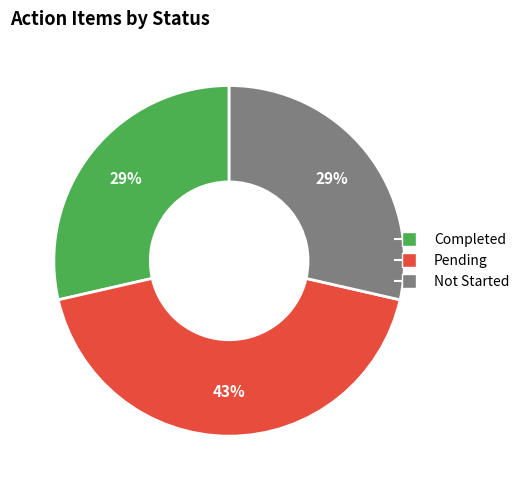

To the nearest percent, what is the average slice percentage?

33%